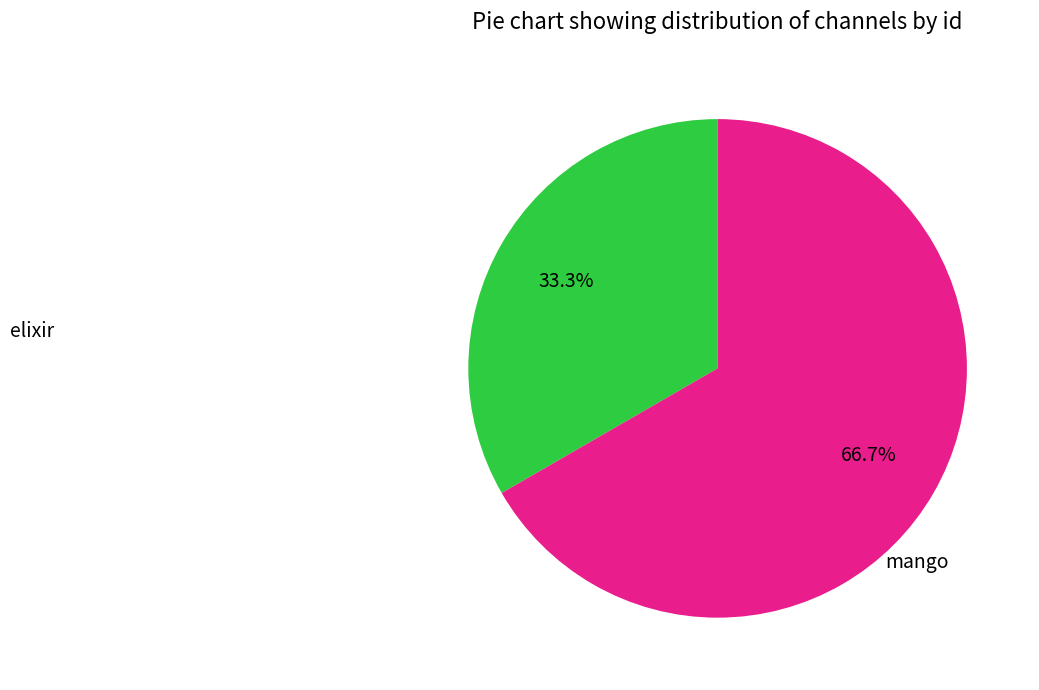

Does any single category account for the majority?

Yes